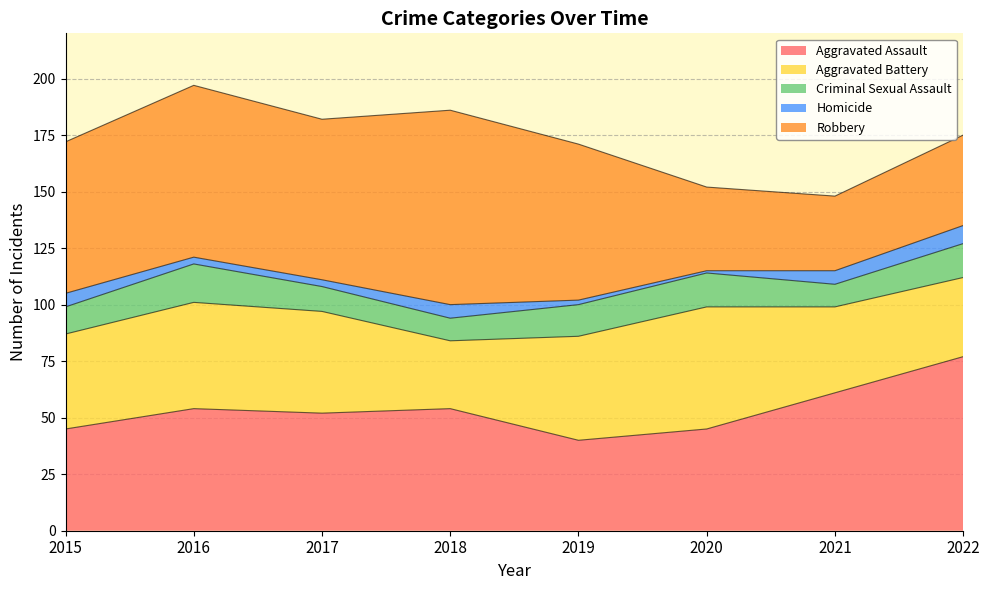

True or false: Aggravated Battery has more than 0 interior local peaks.

True